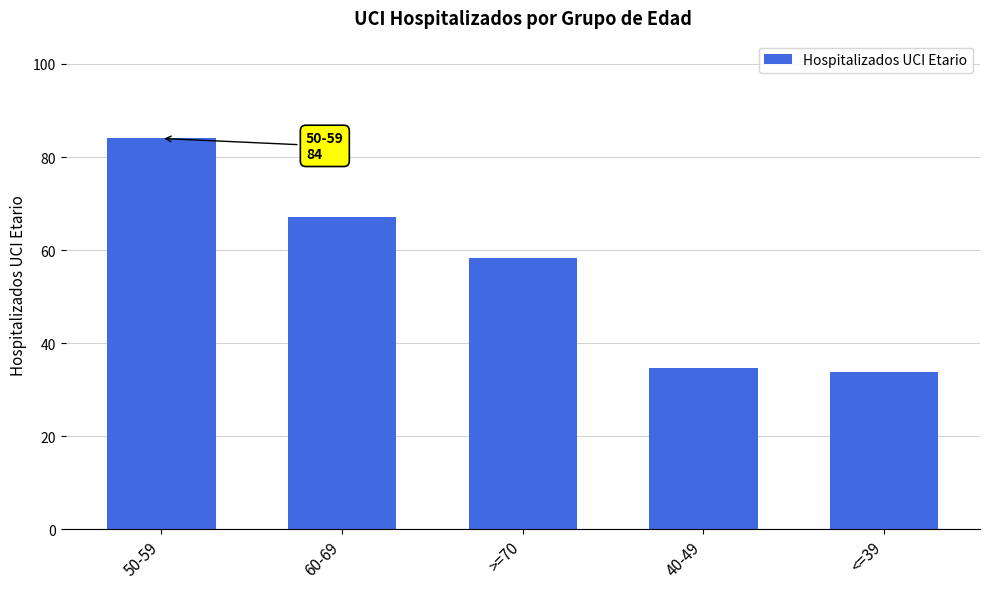

What position from the right is 40-49?

2